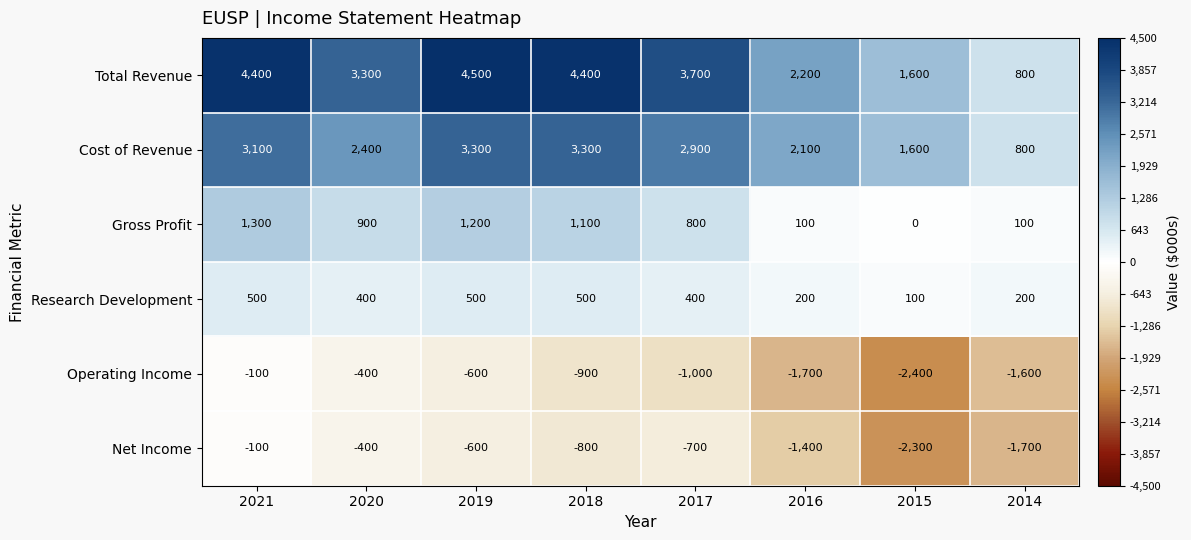

What is the average value of the Net Income series?

-1000